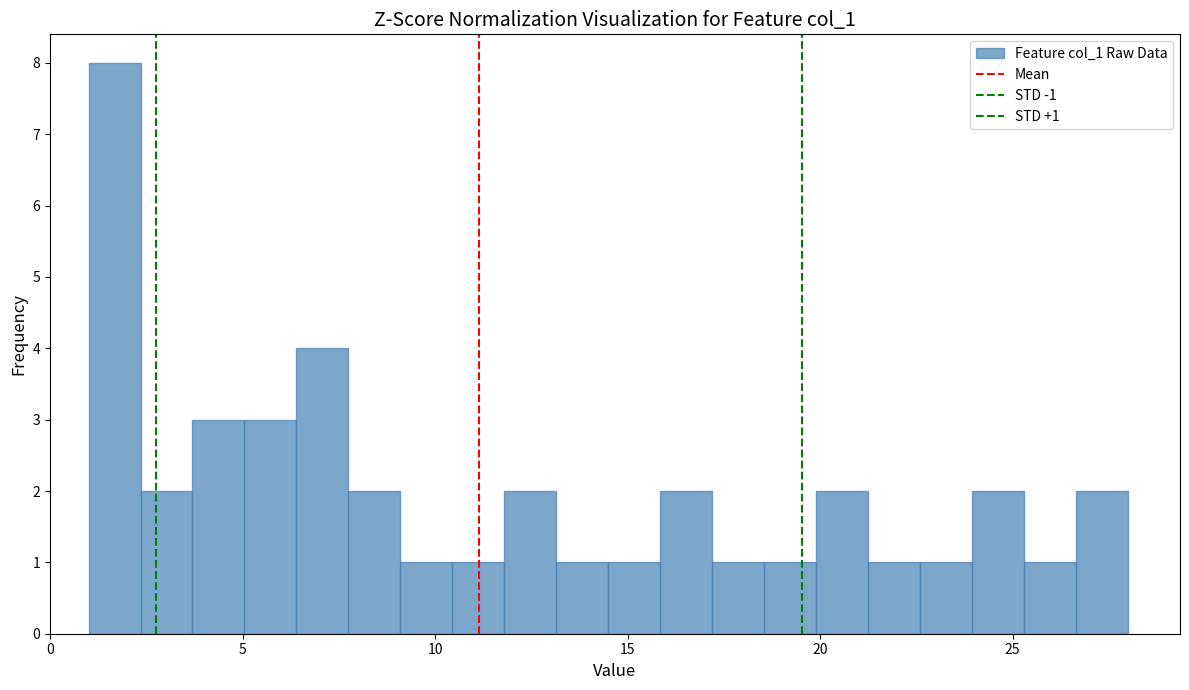

Around what value on the x-axis is the tallest bar? Give the approximate position of its centre, as read against the axis.

1.5